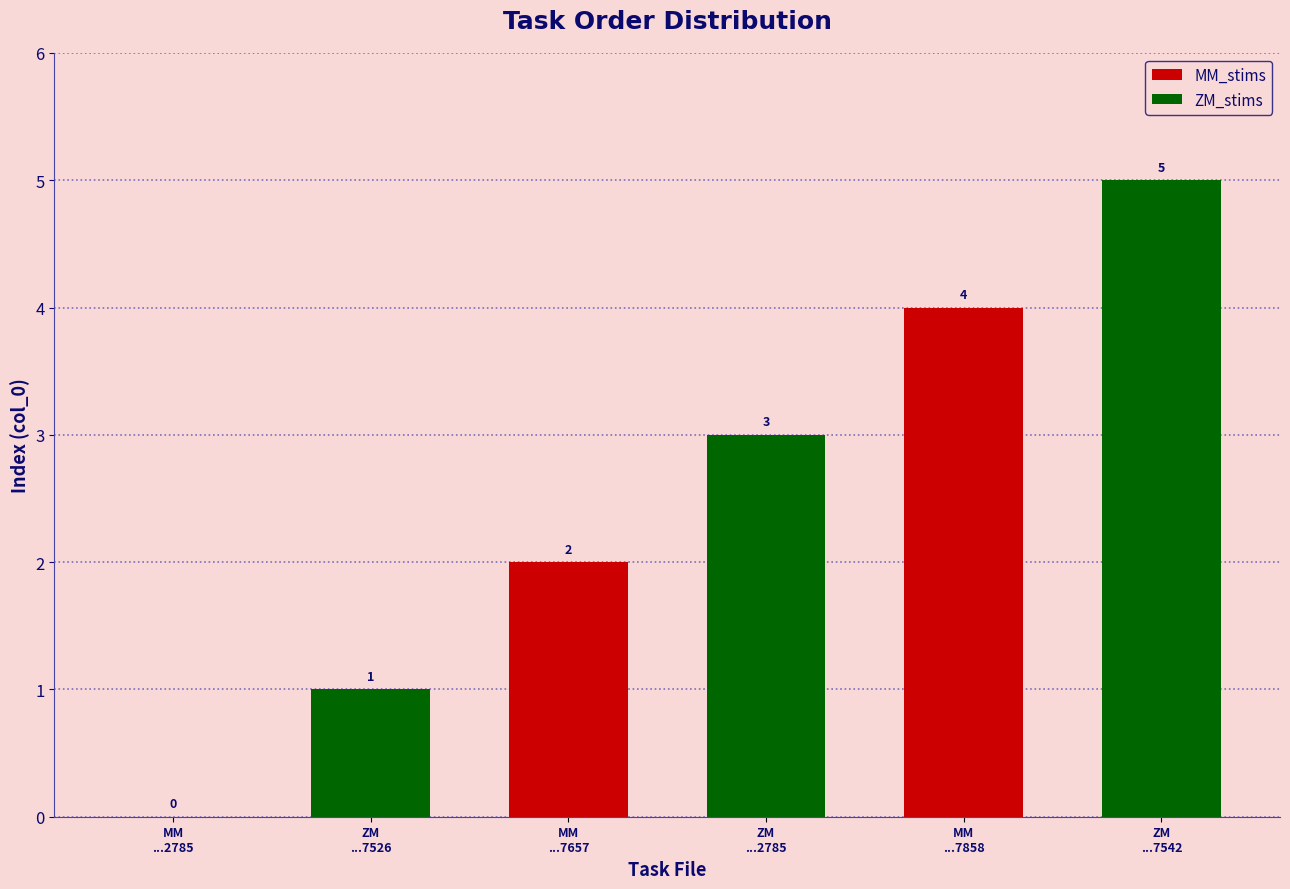

What is the ratio of the value at ZM
...7526 to the value at ZM
...2785?

0.3